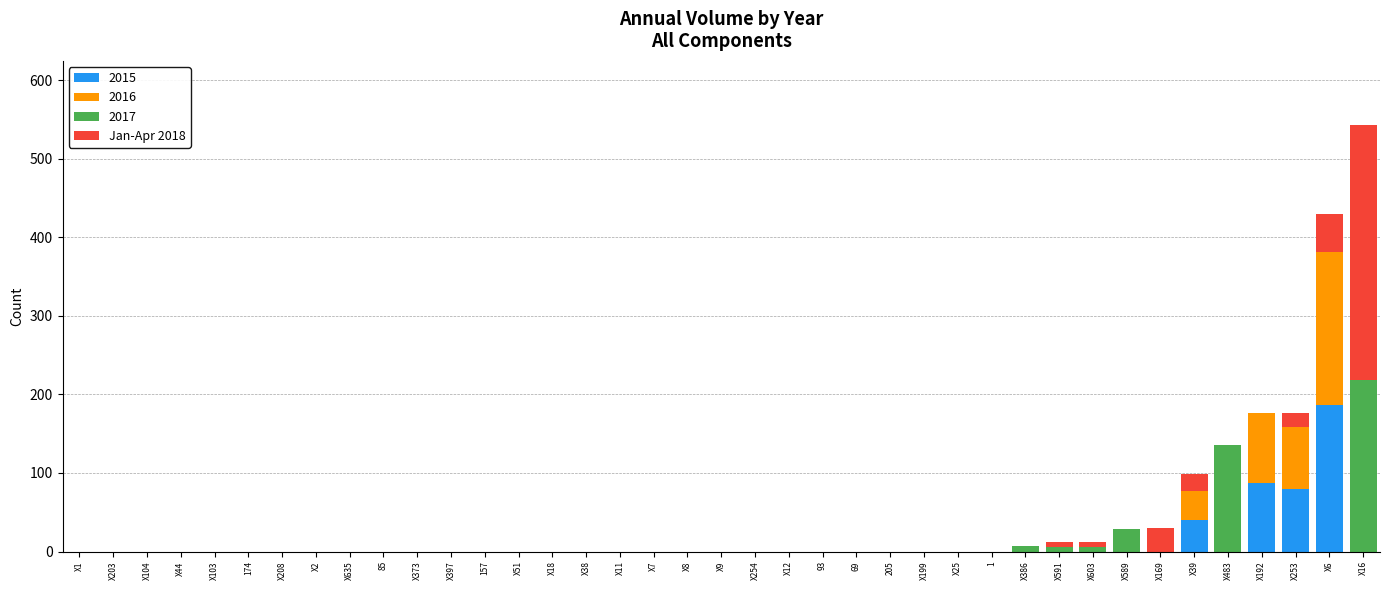

The 2015 series shows -79 at X373. True or false?

False